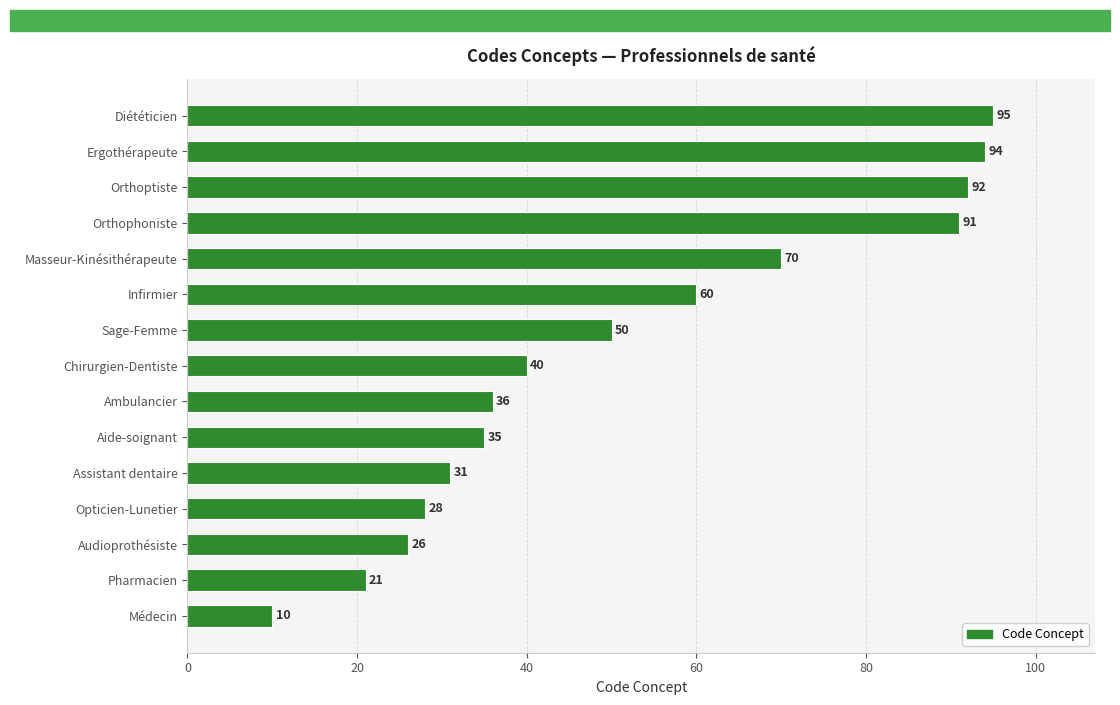

How many bars are there in total?

15